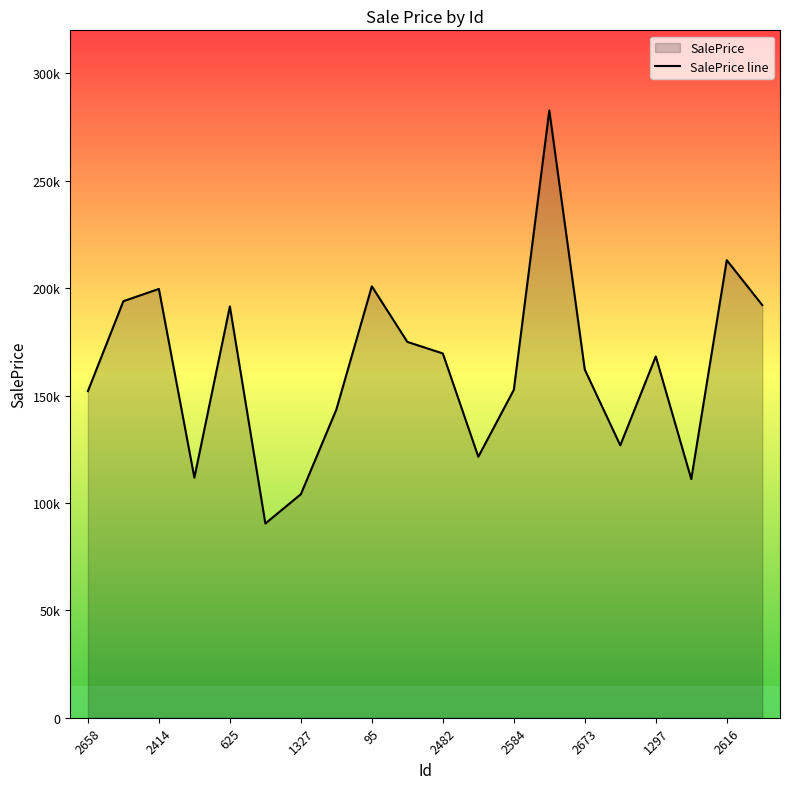

True or false: the data shows 77903.5 at 2482.

False